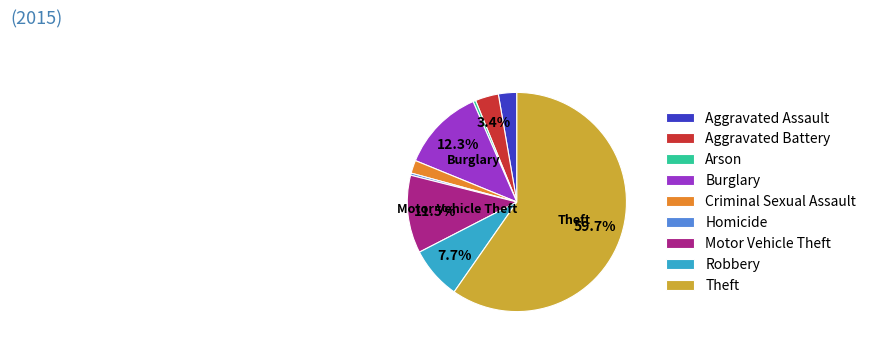

What is the largest slice in the pie chart?

Theft